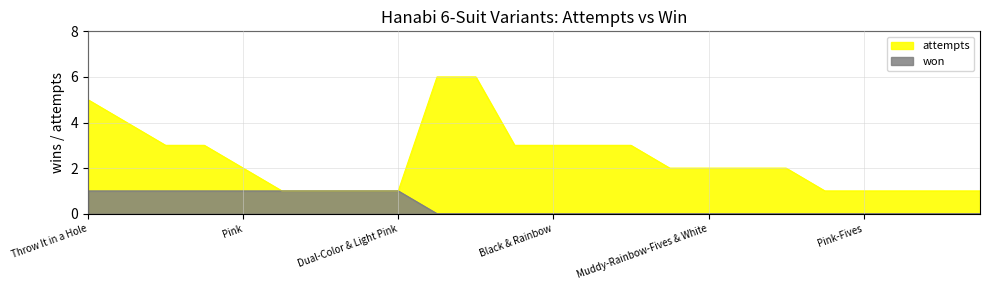

Which has a higher value, White or Black & Gray Pink?

White